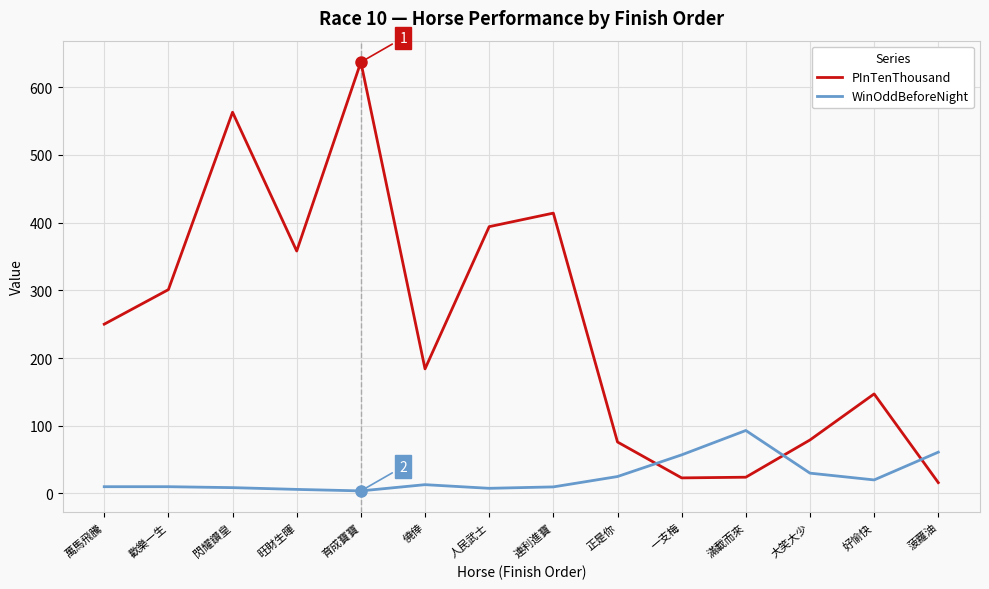

Which series has the widest spread of values?

PInTenThousand